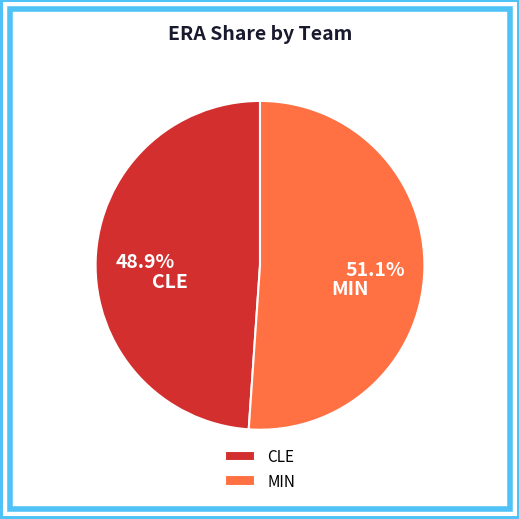

Does CLE represent more than half of the total?

No